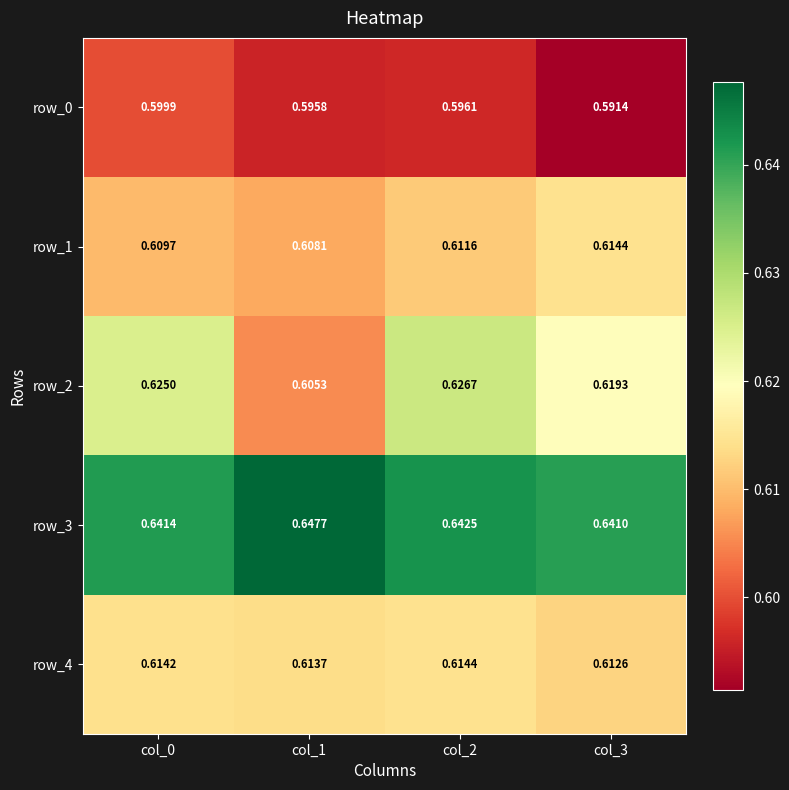

Is the value of row_1 at col_3 greater than the value of row_2 at col_2?

No